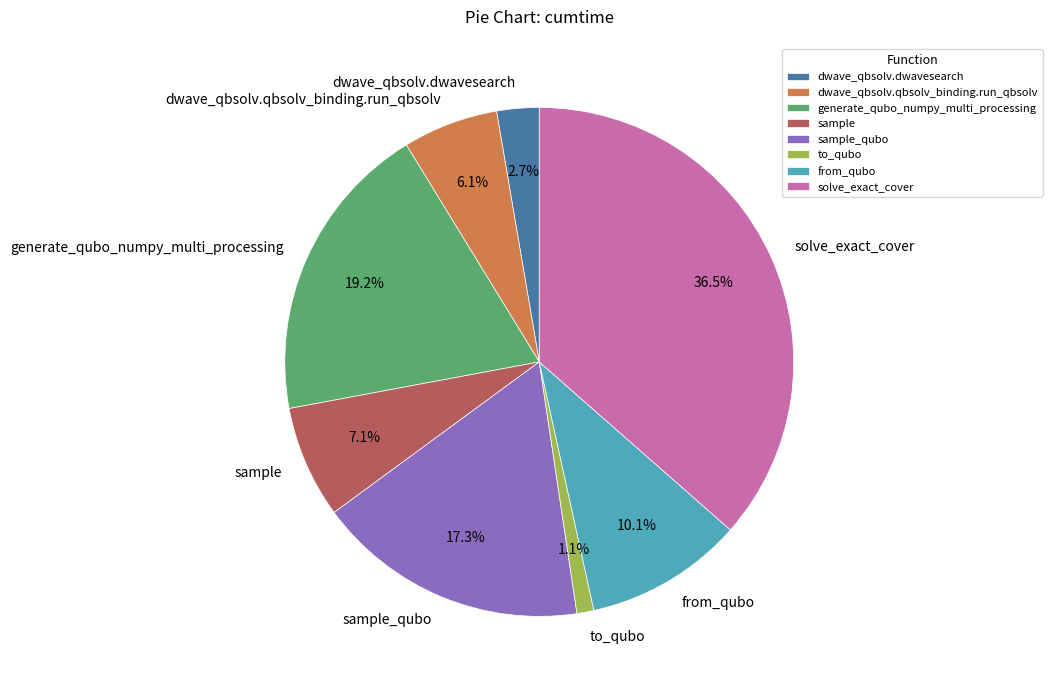

Combined, what portion of the pie is dwave_qbsolv.dwavesearch and sample?

9.8%